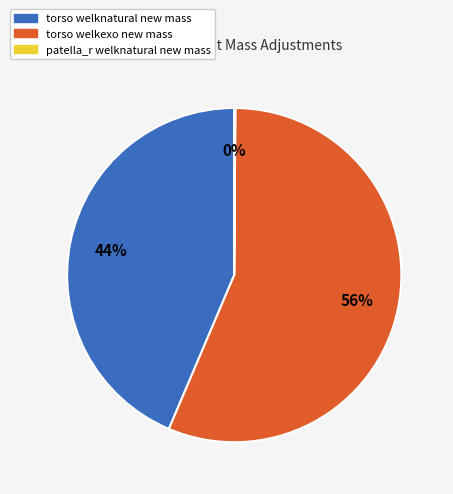

To the nearest percent, what is the difference between the largest and smallest slice percentages?

56%